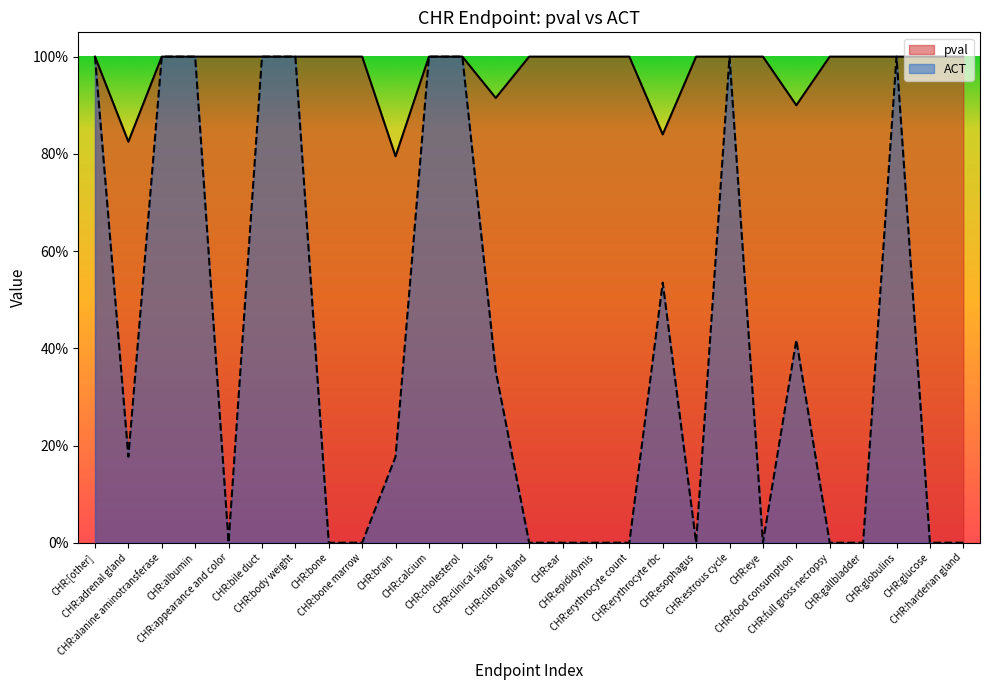

Which series has the widest spread of values?

ACT